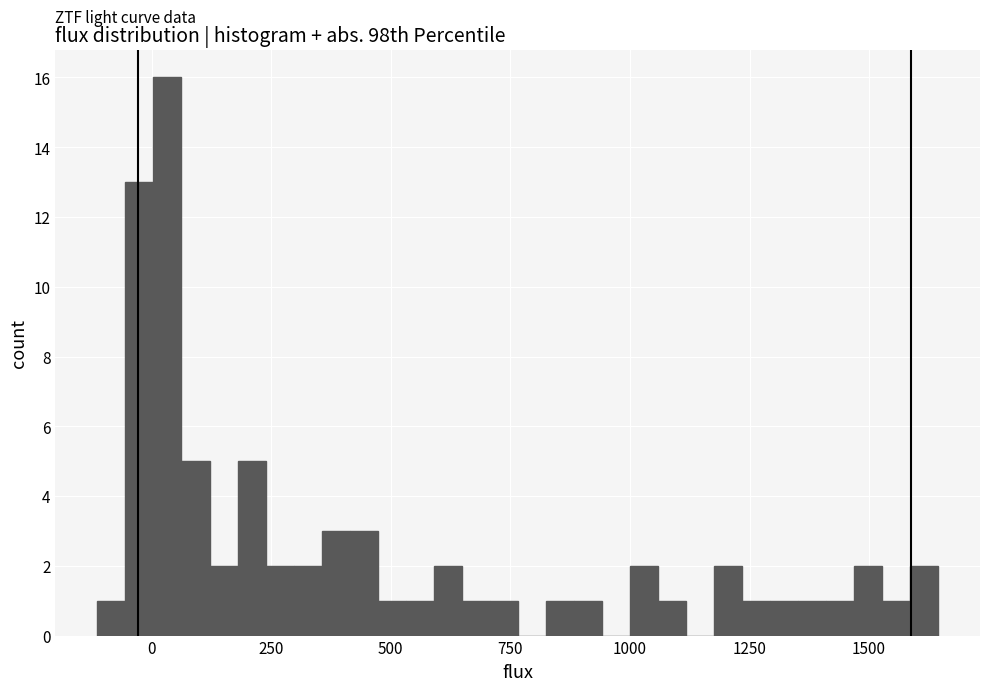

Around what value on the x-axis is the tallest bar? Give the approximate position of its centre, as read against the axis.

50